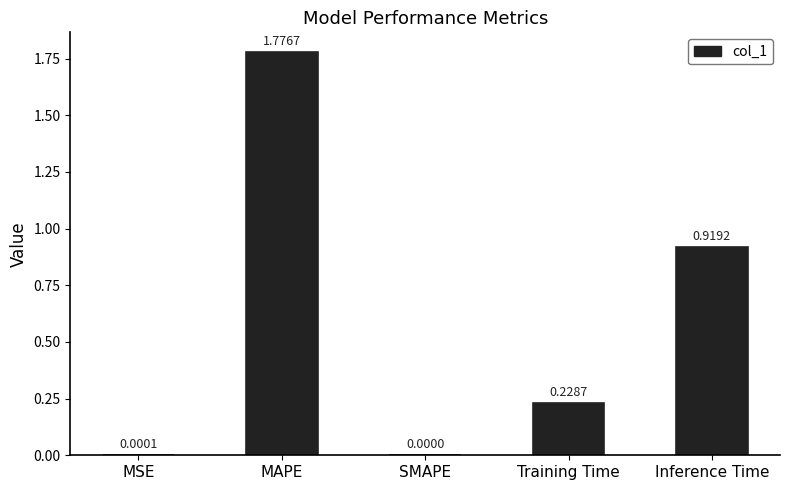

At which category does the chart reach its peak across all series?

MAPE